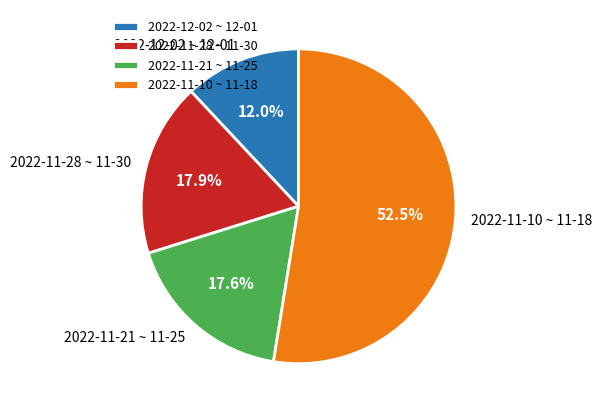

Is 2022-11-21 ~ 11-25 the majority of the pie?

No